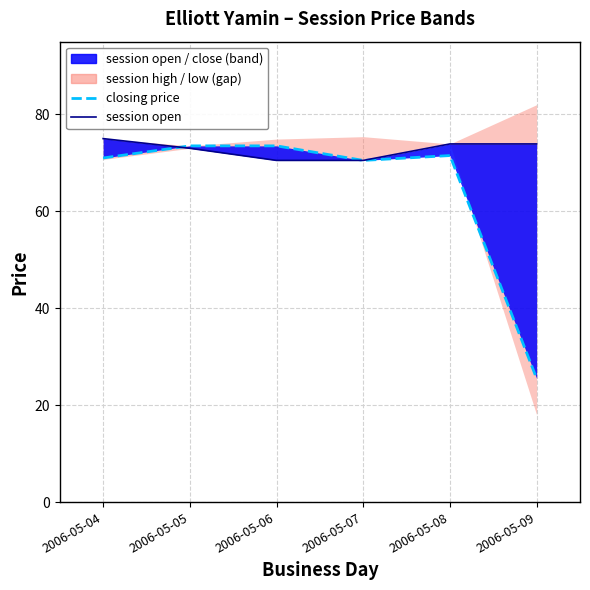

The value of session open at 2006-05-08 is 73.9. True or false?

True